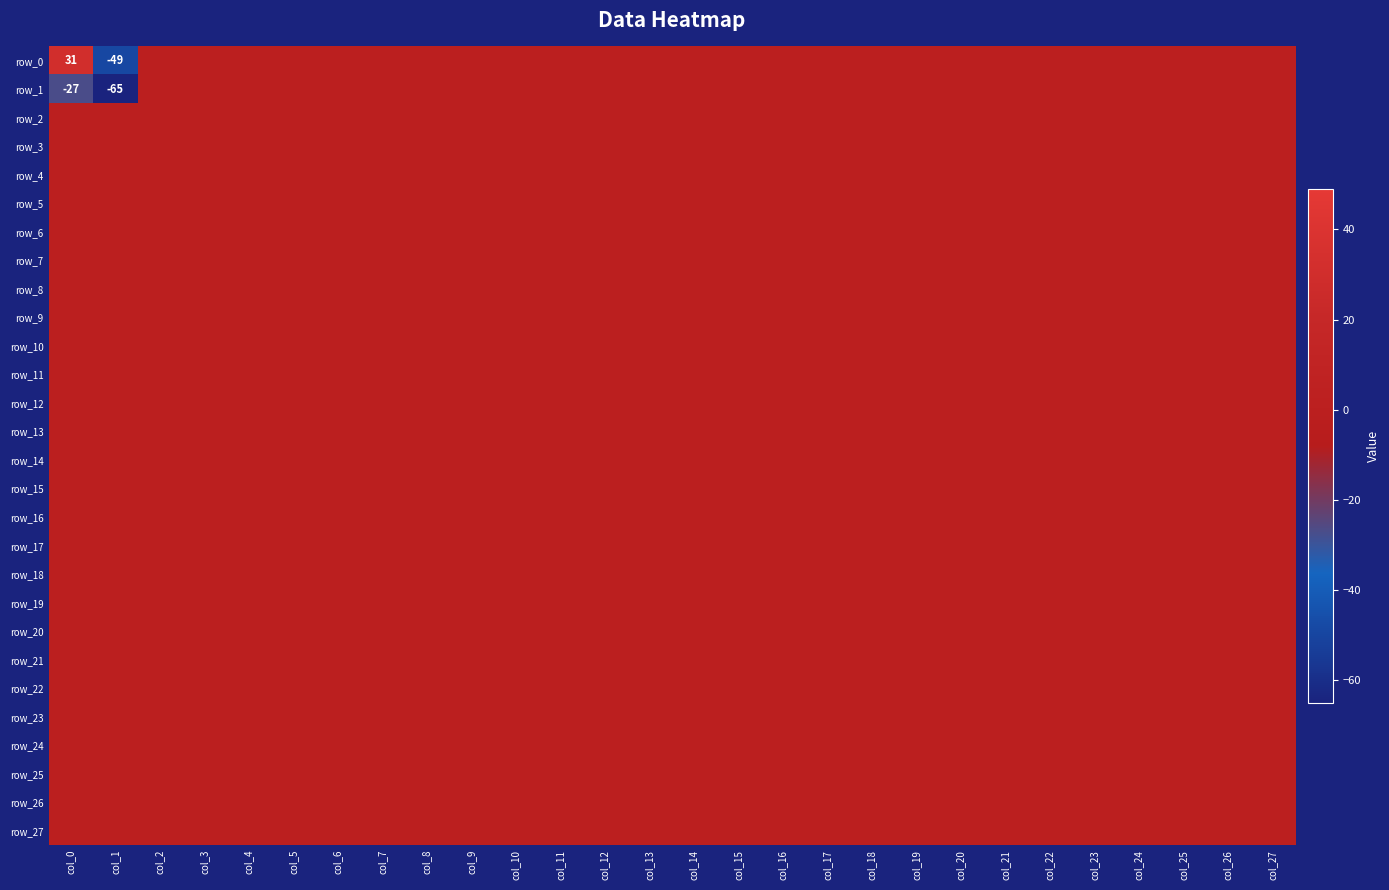

Which series has the largest range (max minus min)?

row_0